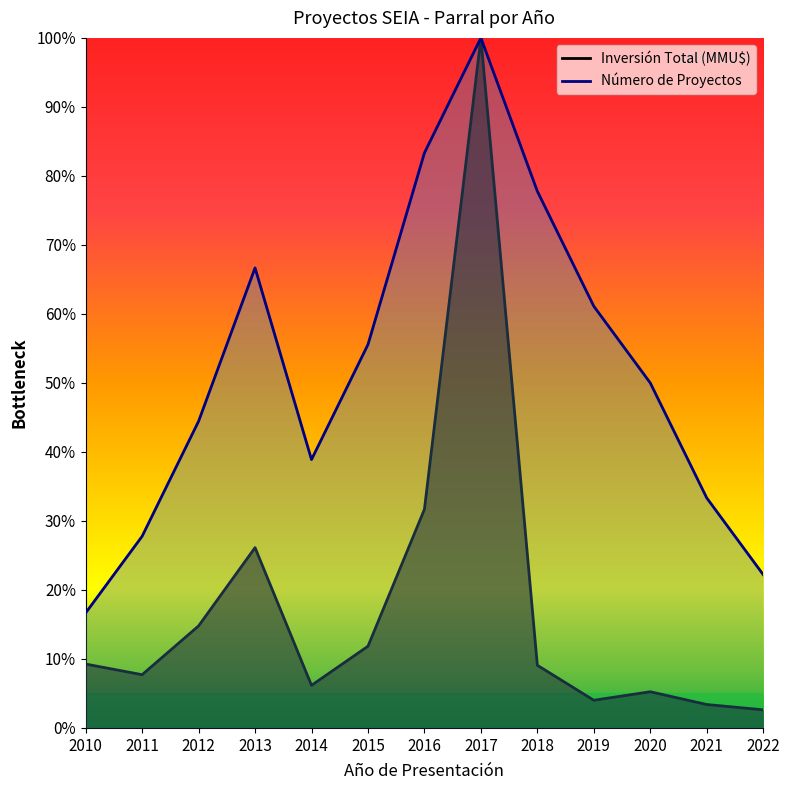

Which label corresponds to the smallest value in the chart?

2022